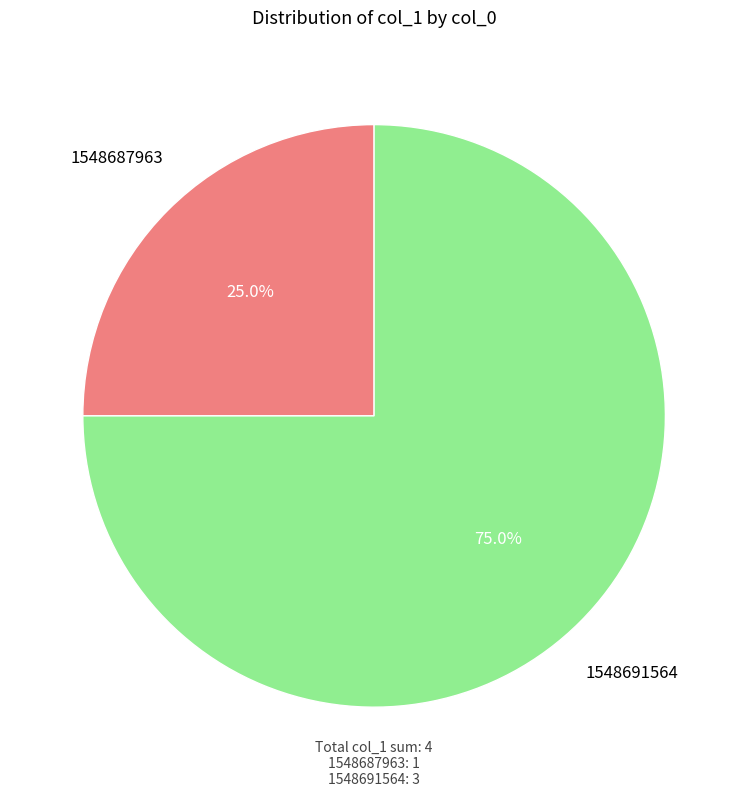

Count the number of slices in the pie.

2